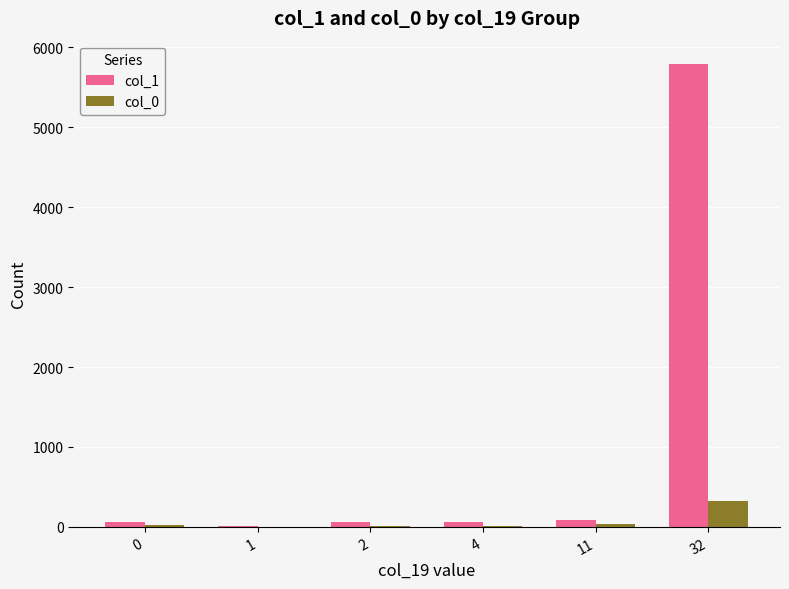

Which series has the largest total across all categories?

col_1